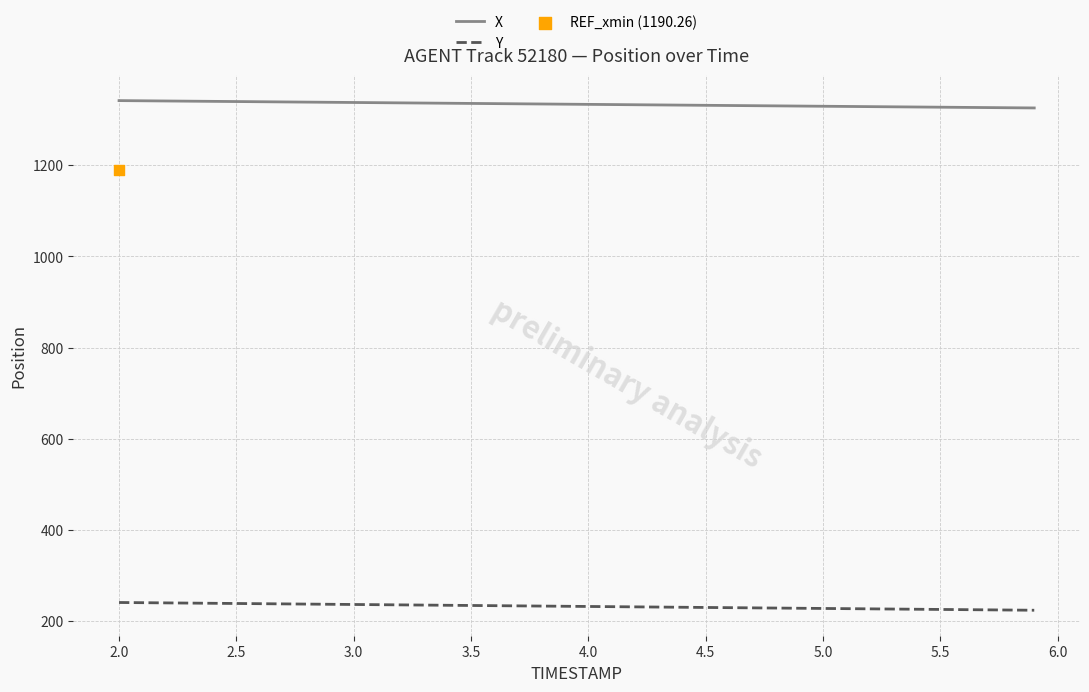

Which series reaches the minimum Y coordinate?

Y